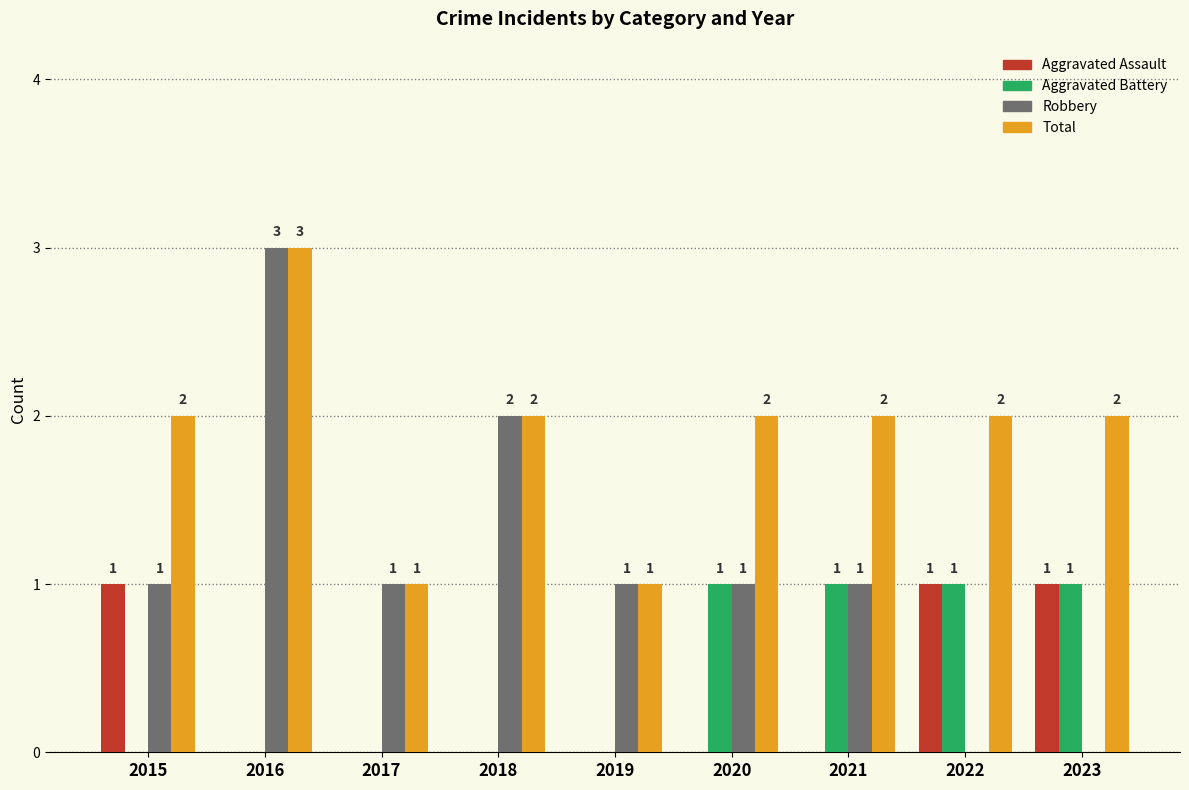

Reading left to right, what are all the values shown in this chart?

Aggravated Assault: 1	0	0	0	0	0	0	1	1
Aggravated Battery: 0	0	0	0	0	1	1	1	1
Robbery: 1	3	1	2	1	1	1	0	0
Total: 2	3	1	2	1	2	2	2	2